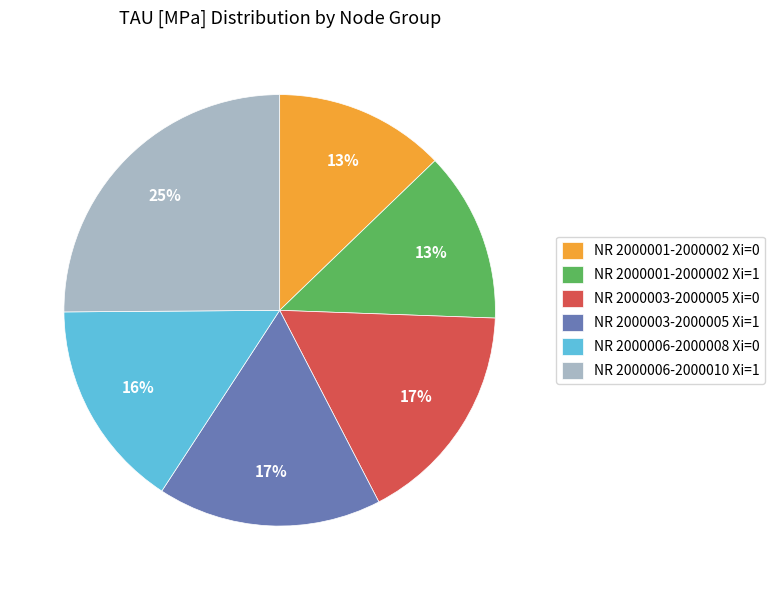

How many segments does this pie chart have?

6